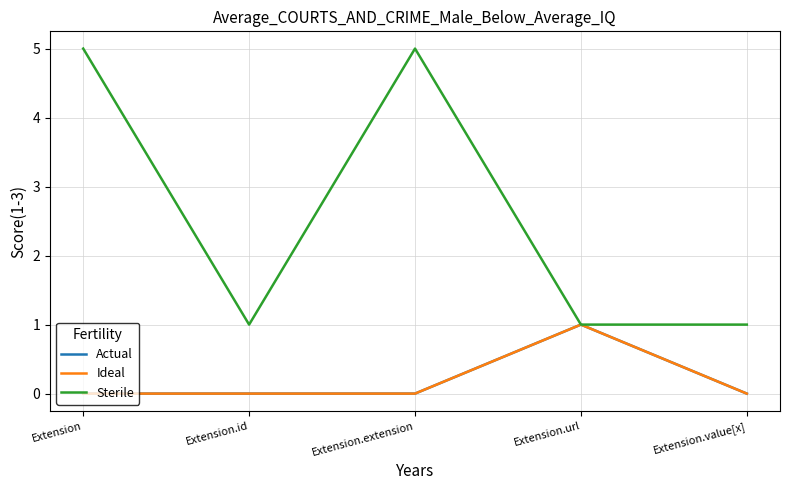

Does the chart display data point markers on the line(s)?

No